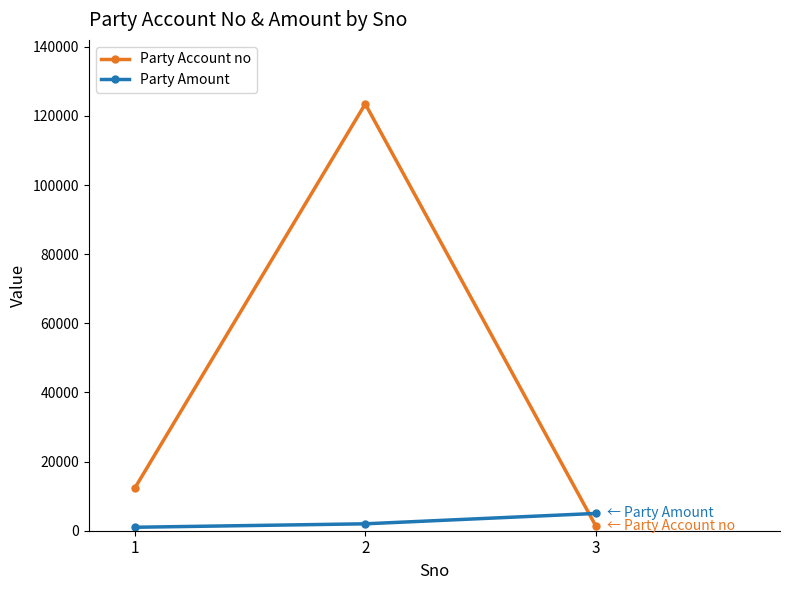

List the series in order of their peak value, lowest first.

Party Amount, Party Account no